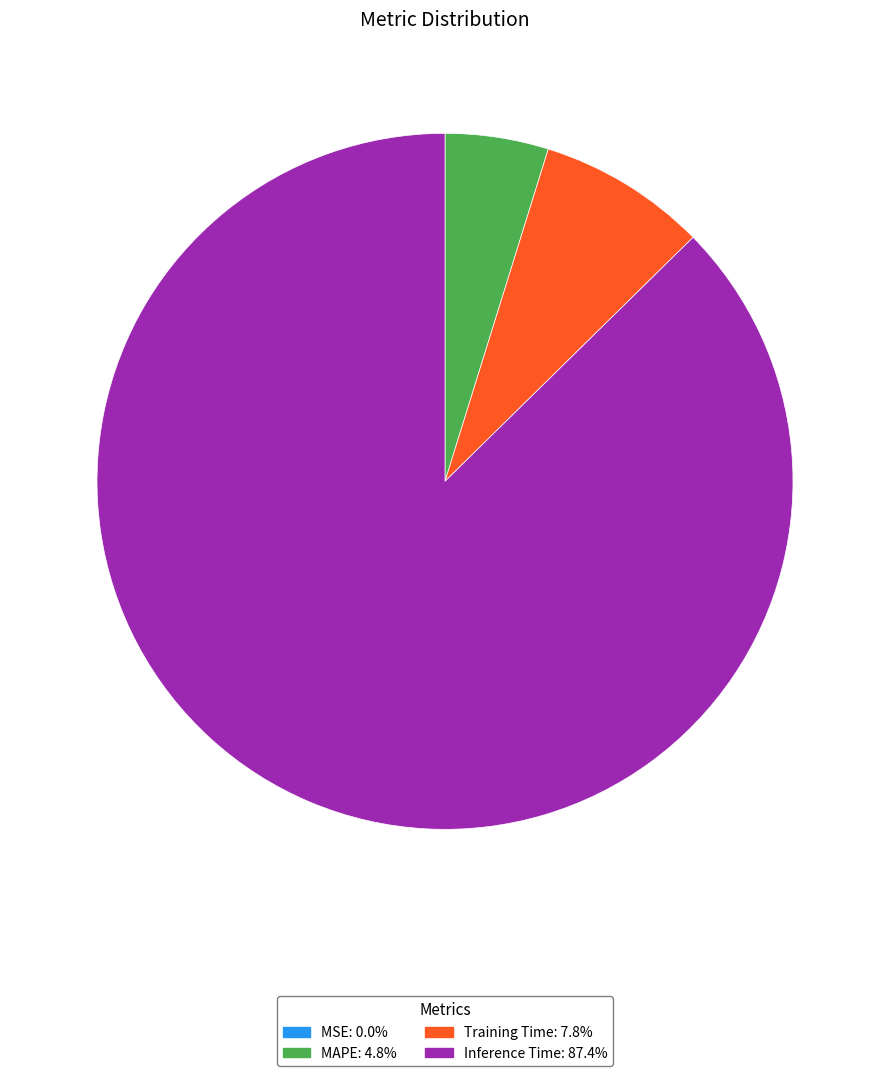

Which slice is the largest?

Inference Time